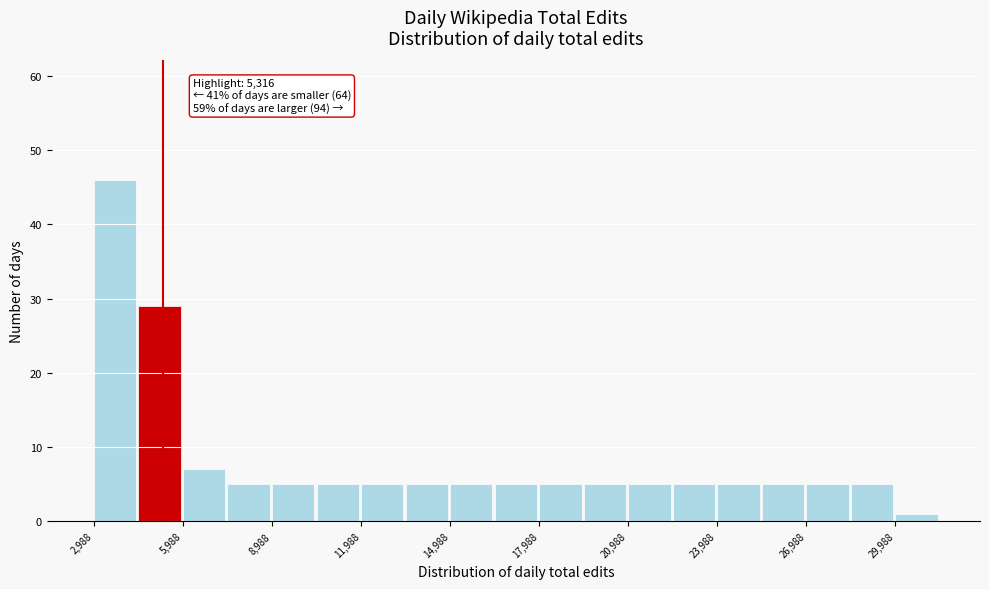

Read against the x-axis, roughly where is the centre of the tallest bar?

3500